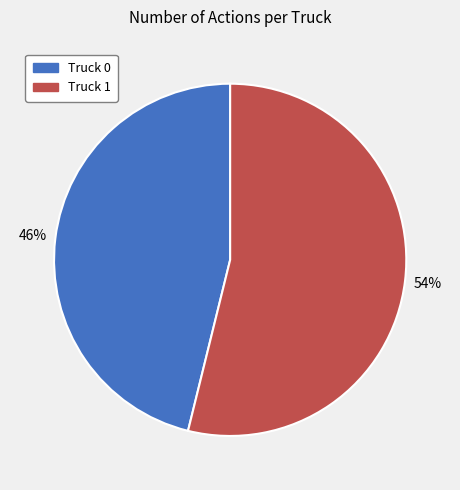

To the nearest percent, what is the difference between the Truck 0 and Truck 1 slice percentages?

8%